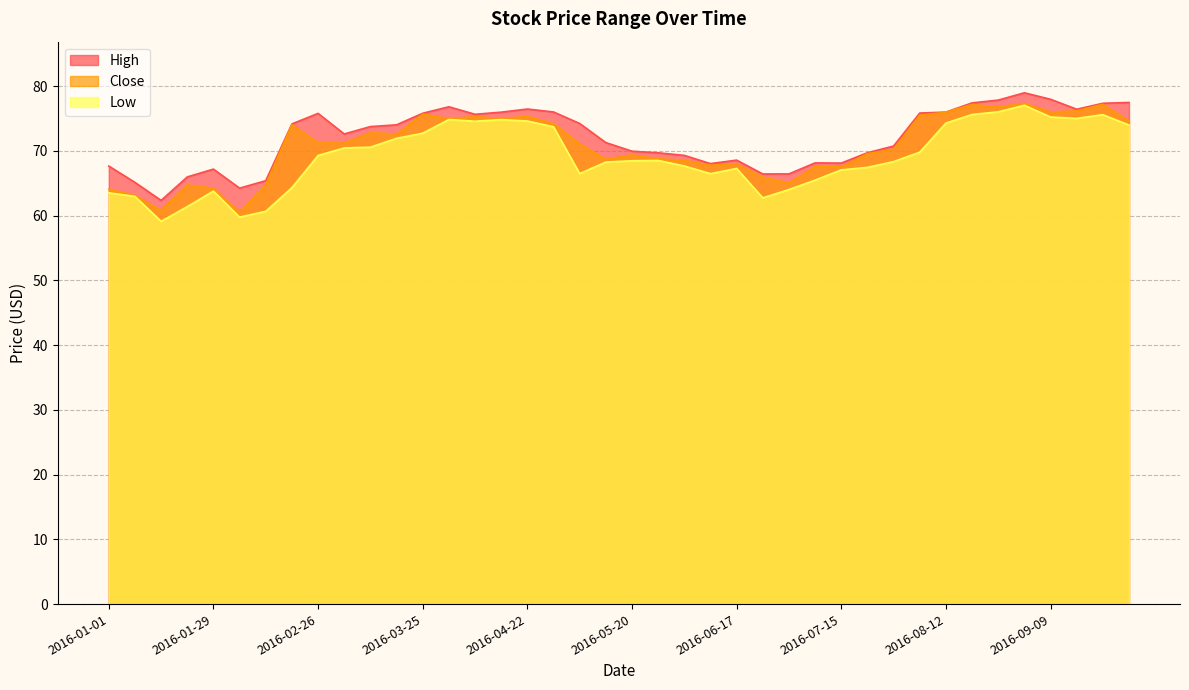

What is the difference between the Close values at 2016-04-08 and 2016-06-17?

7.3